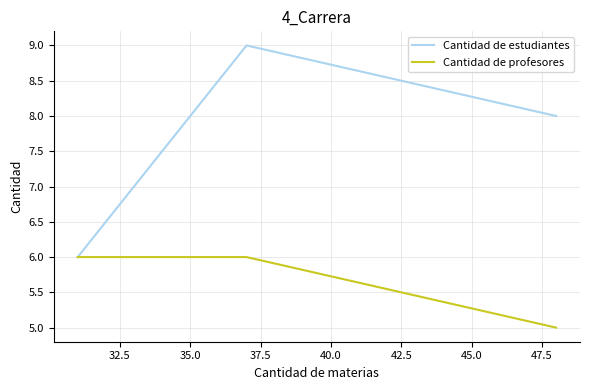

The value of Cantidad de profesores at 35.0 is 4. True or false?

False